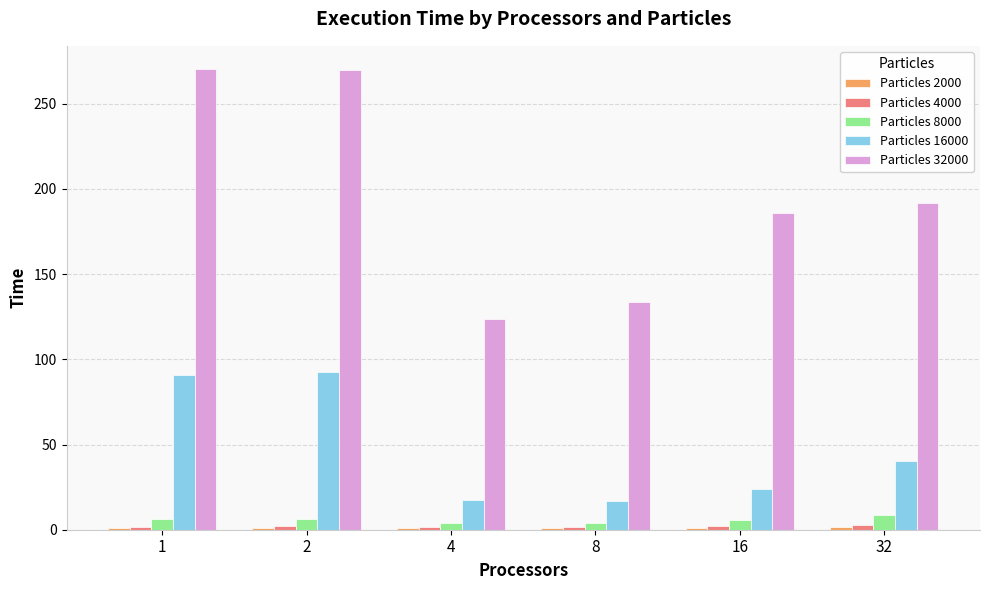

Is it true that Particles 8000 equals 5.9 at 16?

True